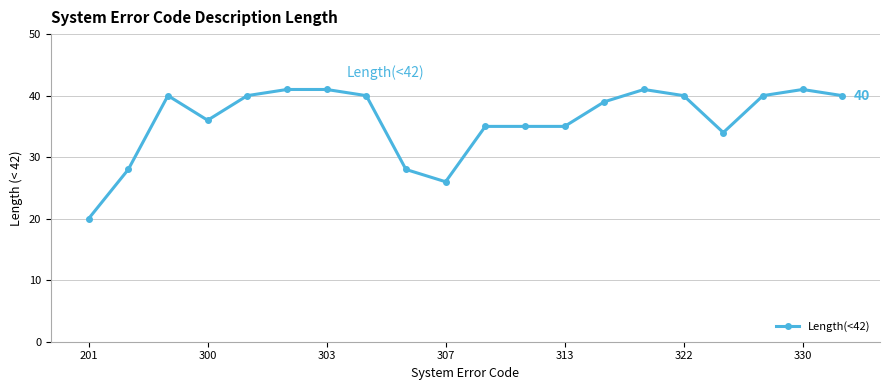

How many data points are less than 40?

10